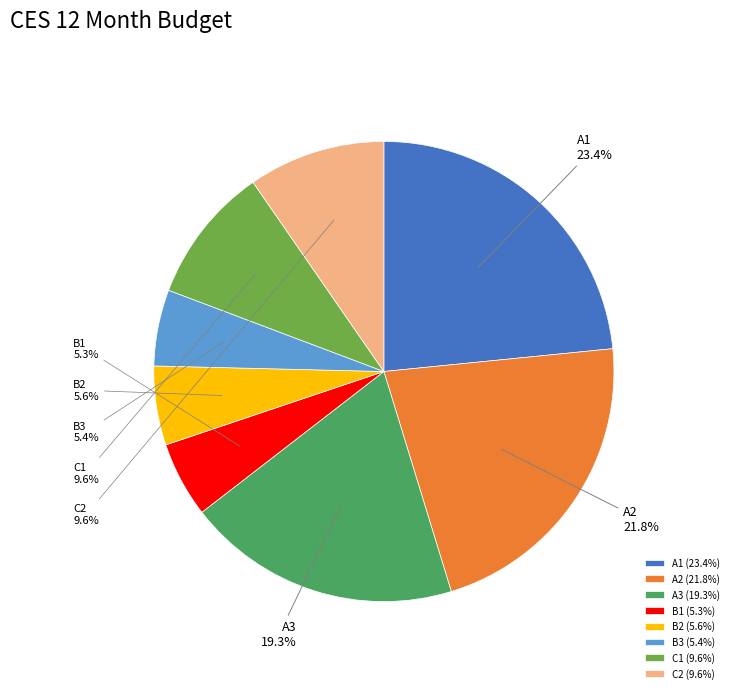

Does C2 account for over 50% of the chart?

No